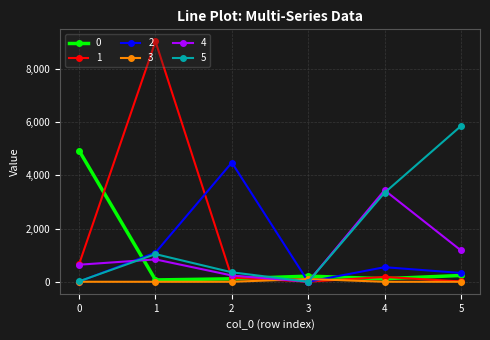

What is the average value of the 0 series?

945